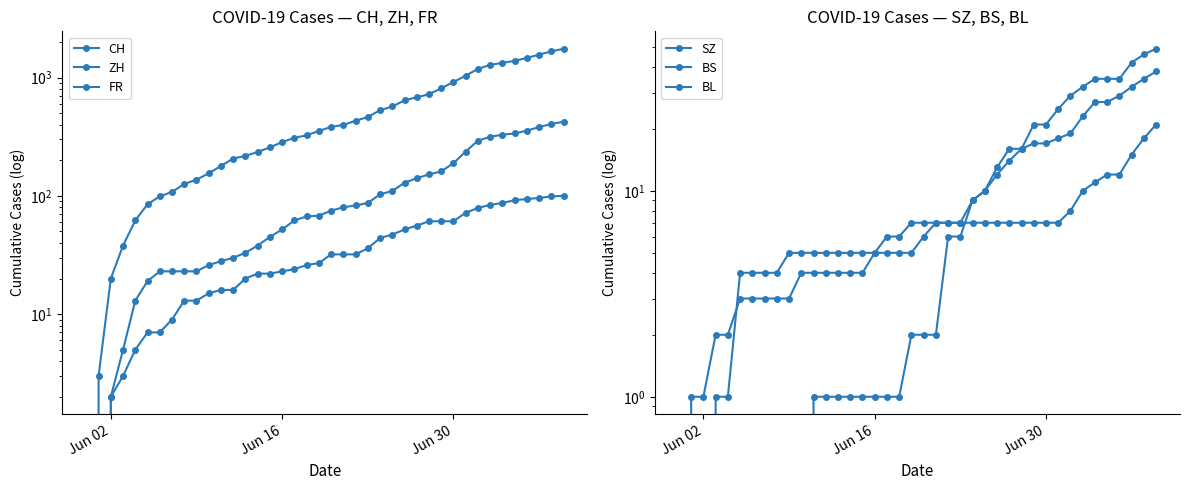

What is the average value of the SZ series?

12